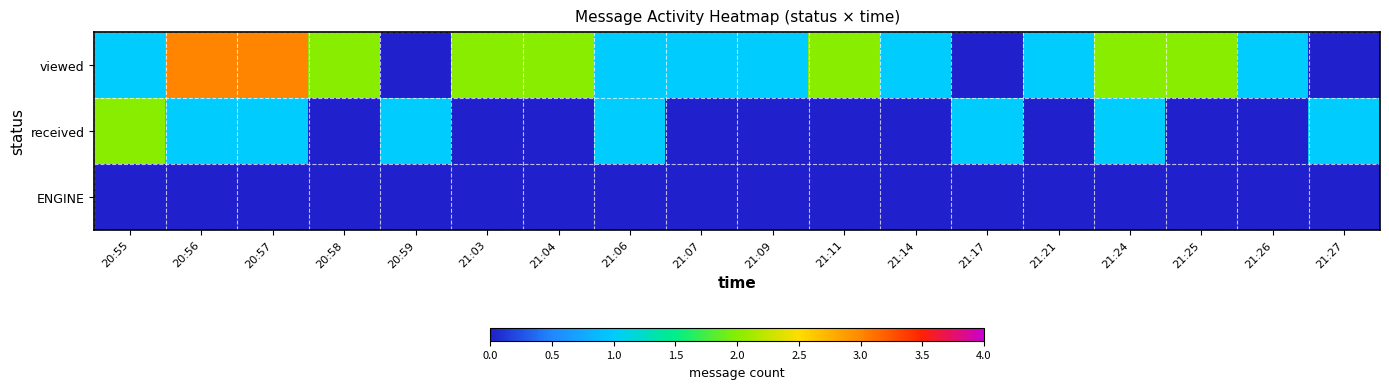

At which category is the sum across all series the highest?

20:56